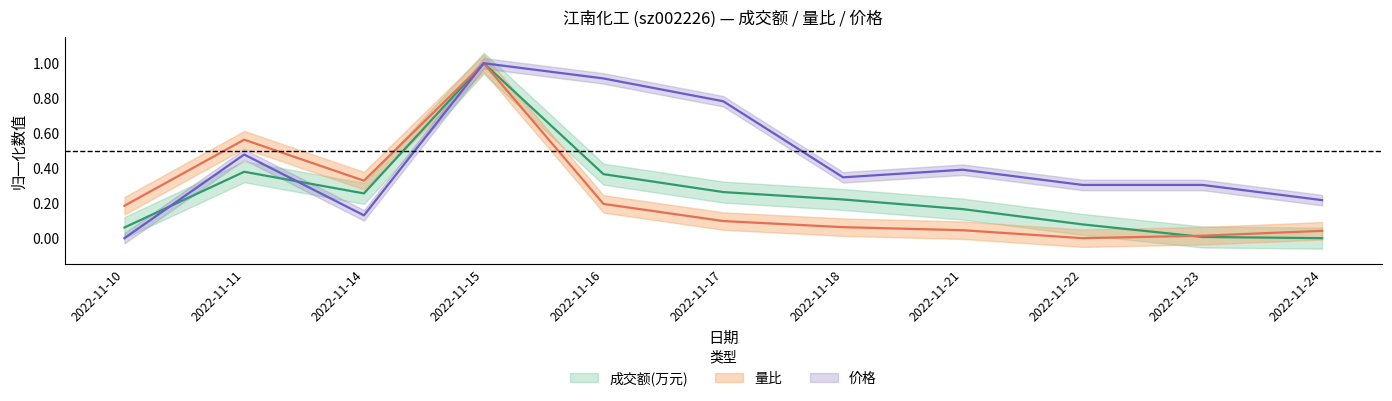

How many distinct data groups are displayed?

3